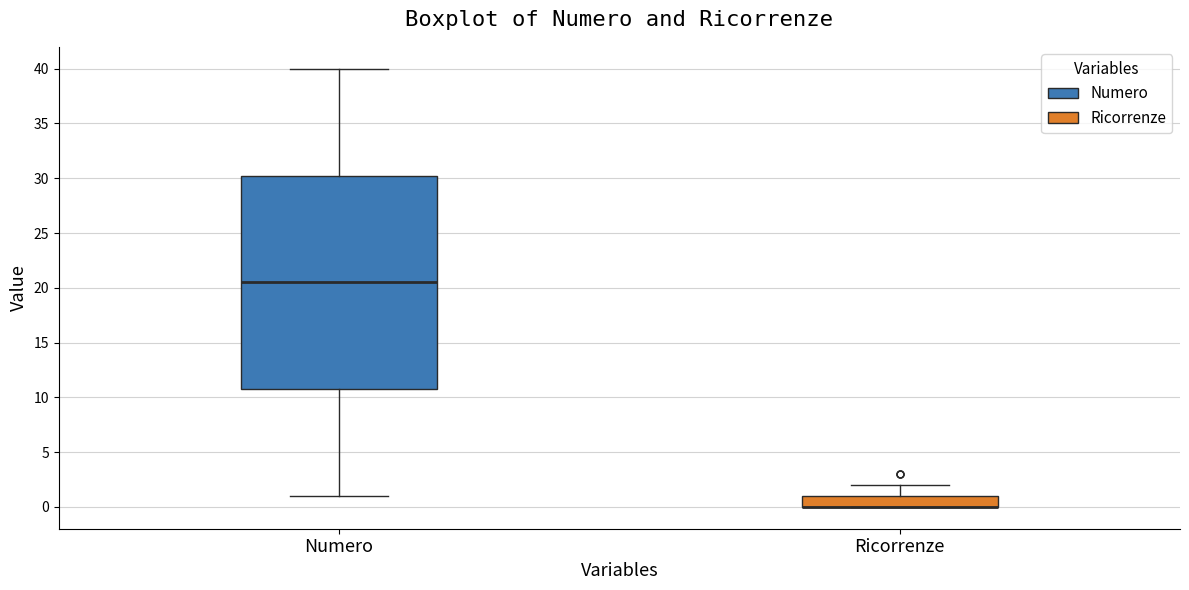

Where does the lower whisker of the box for Numero end on the y-axis? The values are not printed on the chart, so give them approximately, as read against the axis.

1.0